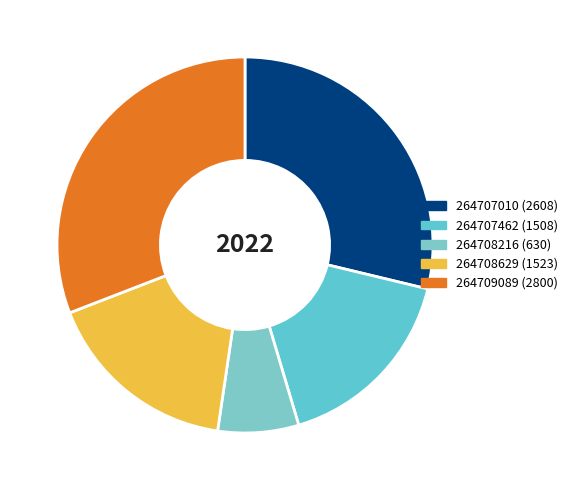

Combined, do 264708629 and 264708216 account for over 50%?

No